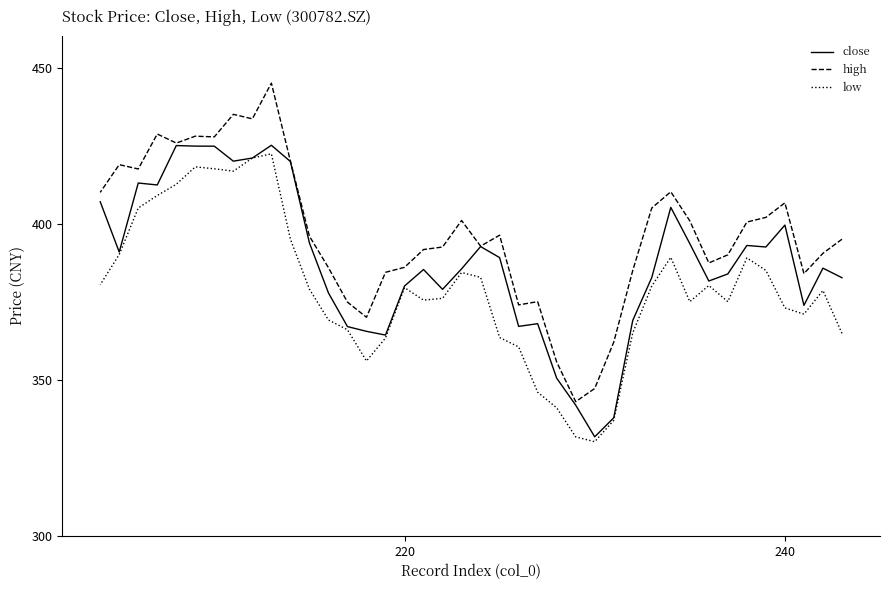

How many data points in low are above 379?

19